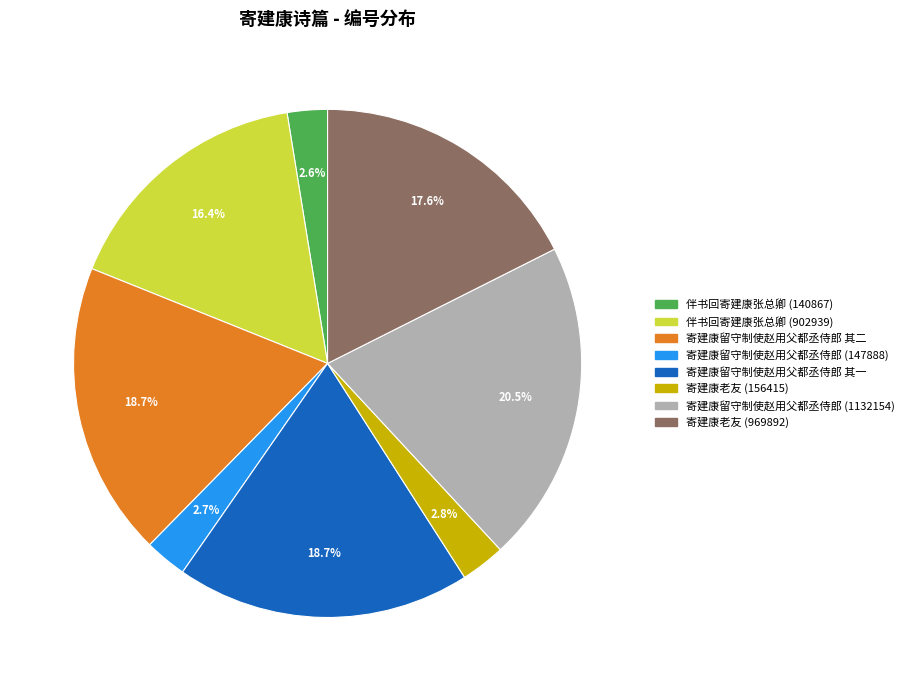

Count the number of slices in the pie.

8